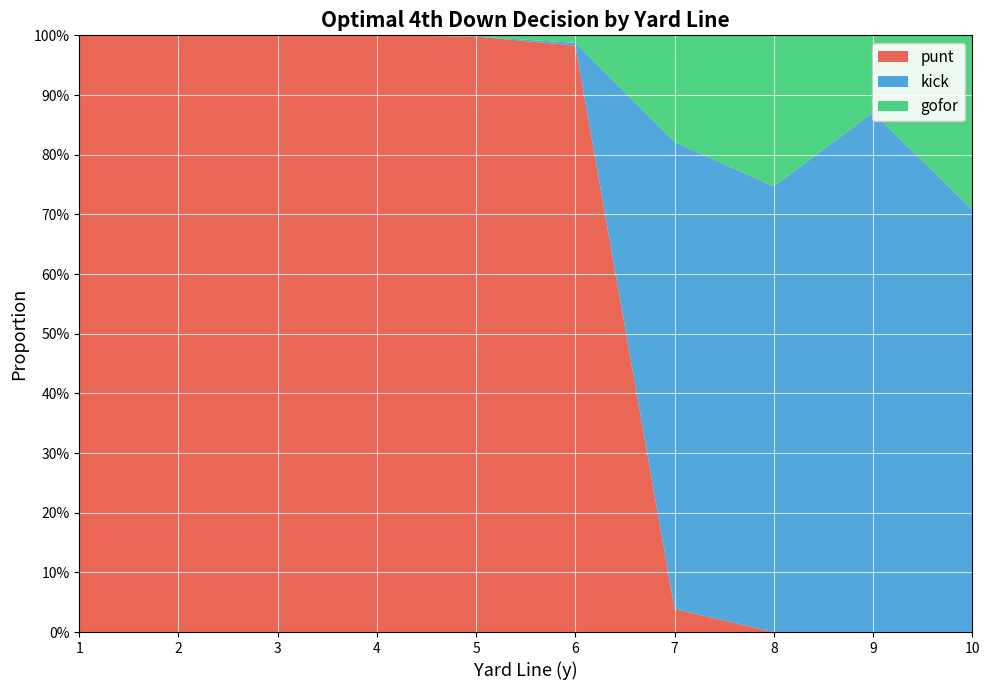

What are all the series names shown in the legend?

punt, kick, gofor